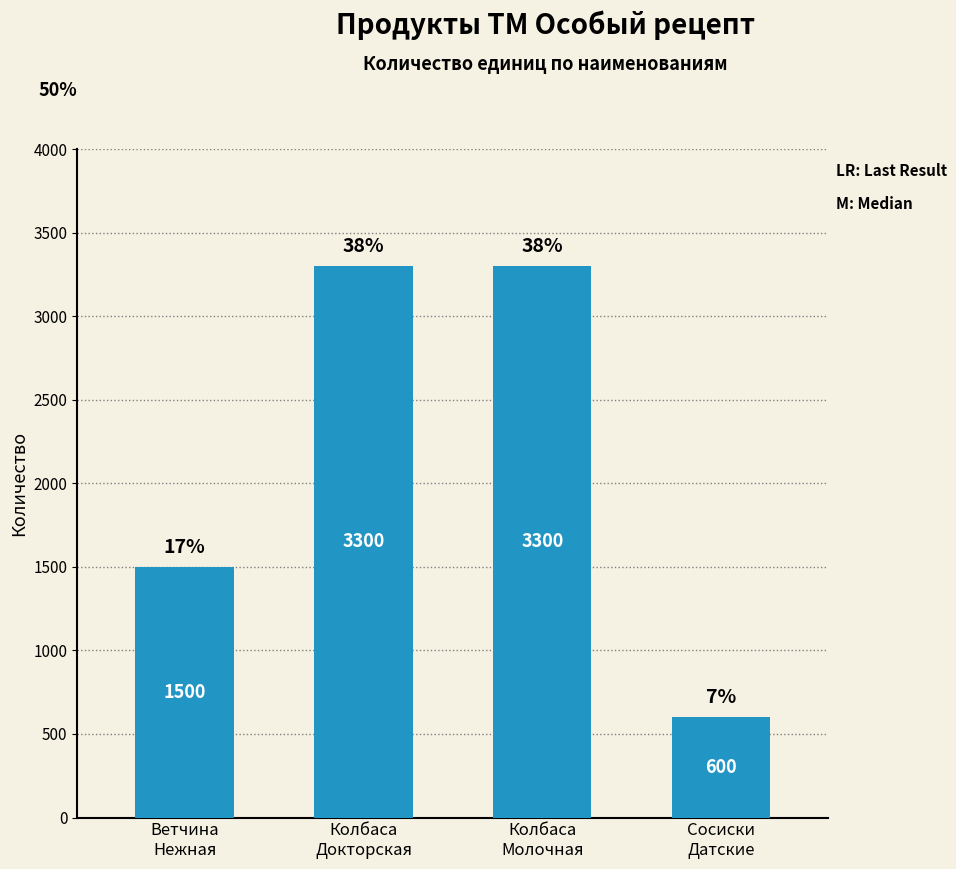

Rank the categories by value from lowest to highest.

Сосиски
Датские, Ветчина
Нежная, Колбаса
Докторская, Колбаса
Молочная